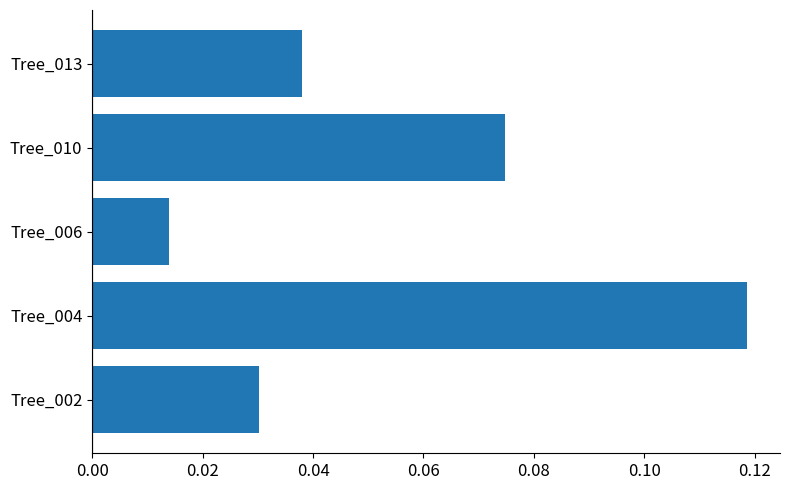

Between Tree_004 and Tree_002, which is larger?

Tree_004